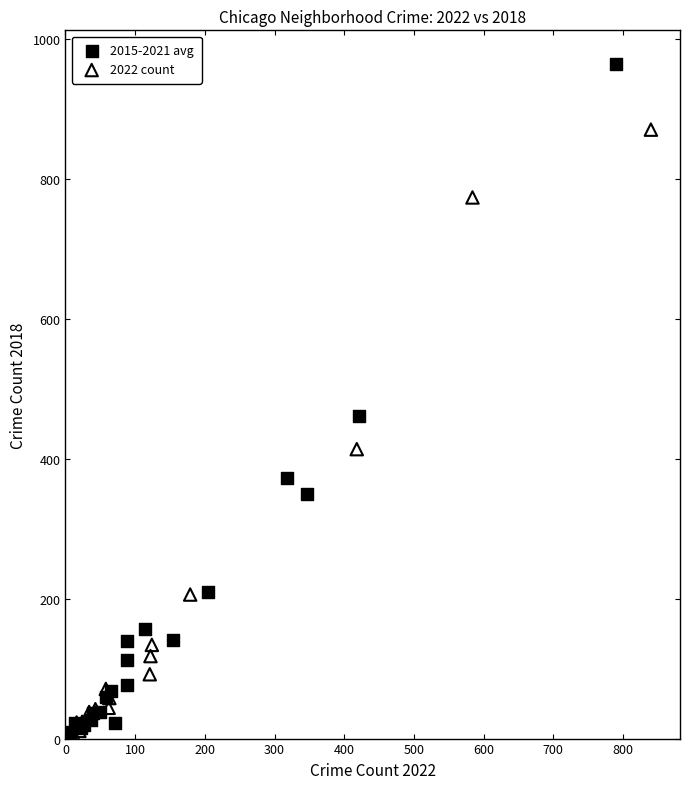

Which series contains the highest Y value?

2015-2021 avg